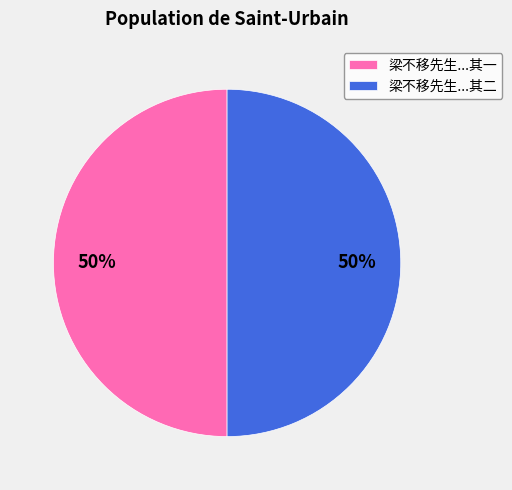

To the nearest percent, what percentage of the pie is 梁不移先生...其二?

50%